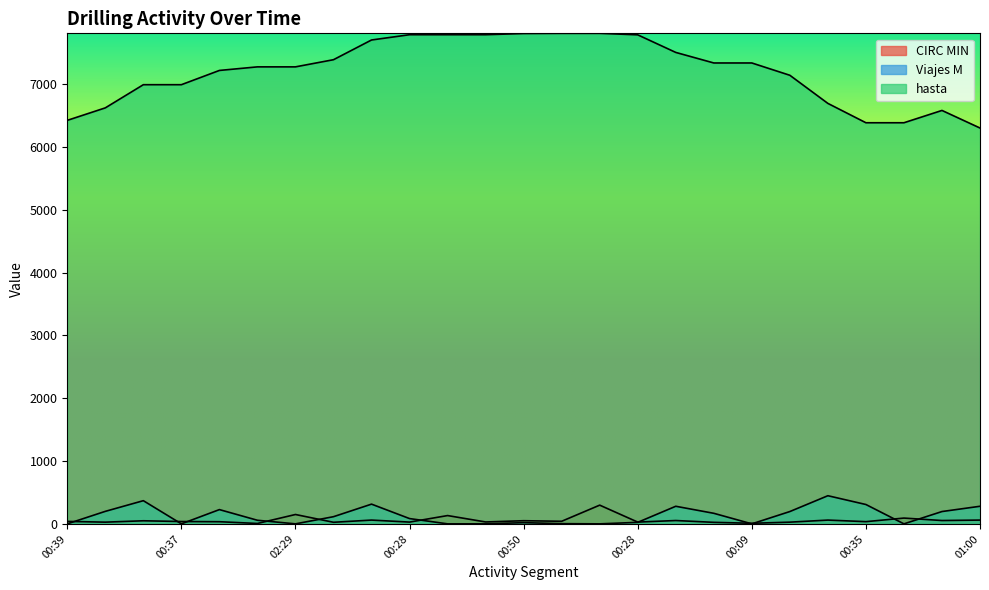

What are all the series names shown in the legend?

CIRC MIN, Viajes M, hasta